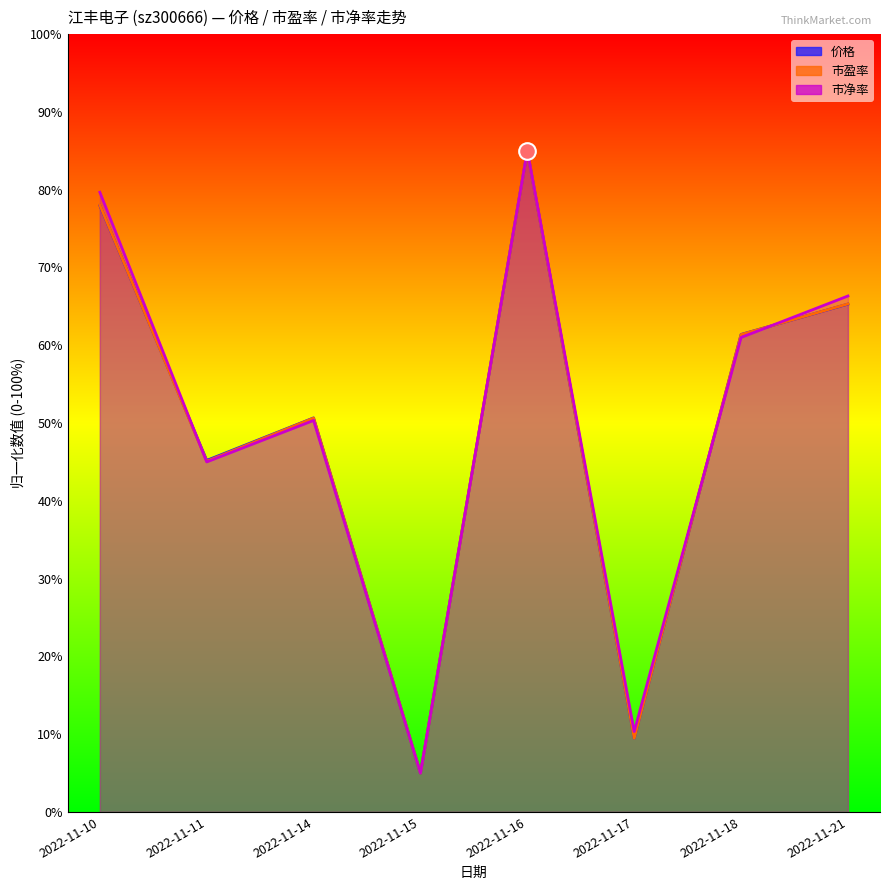

Which series has the largest total across all categories?

市净率